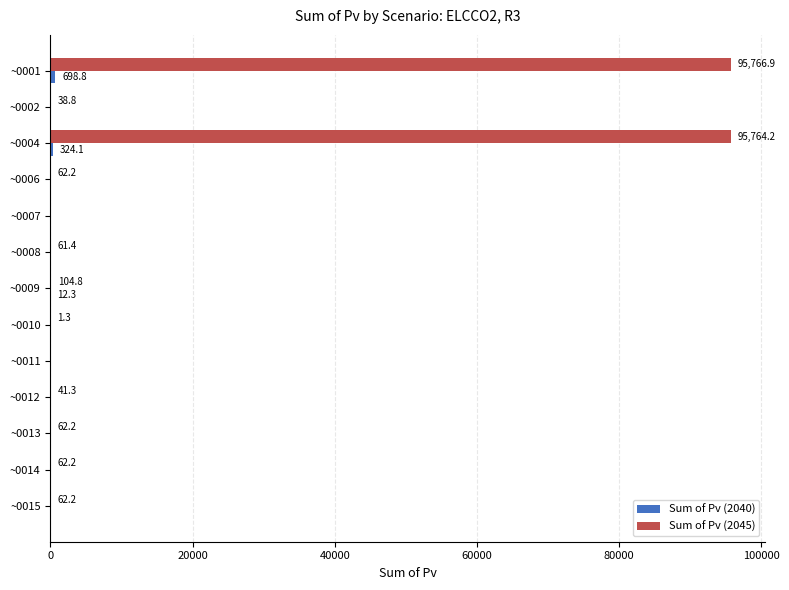

Which category has the highest value in the Sum of Pv (2045) series?

~0001